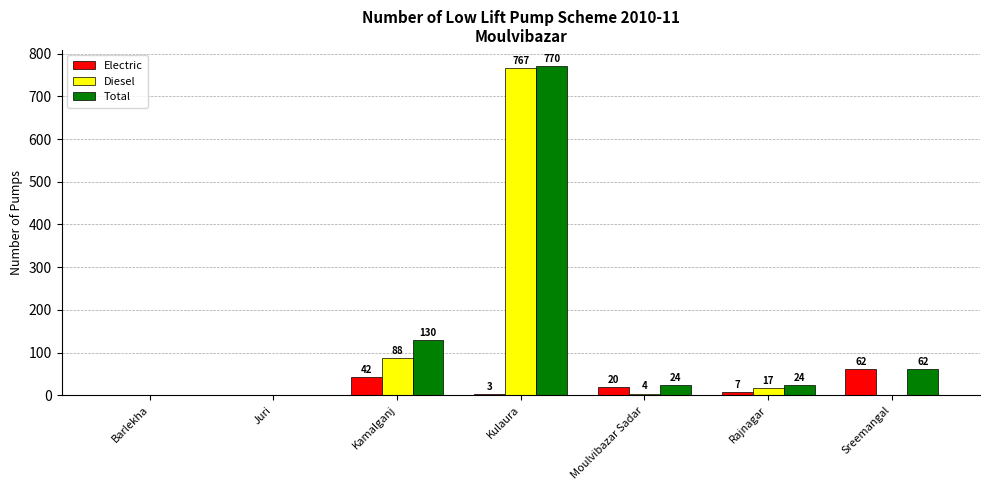

True or false: Total has a value of 24 at Moulvibazar Sadar.

True